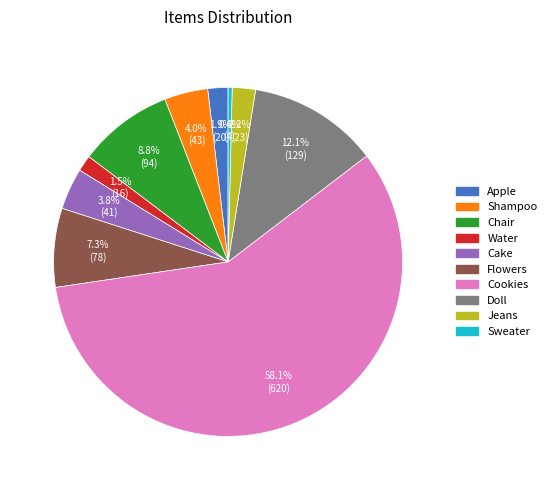

The Flowers slice represents 7% of the pie. True or false?

True